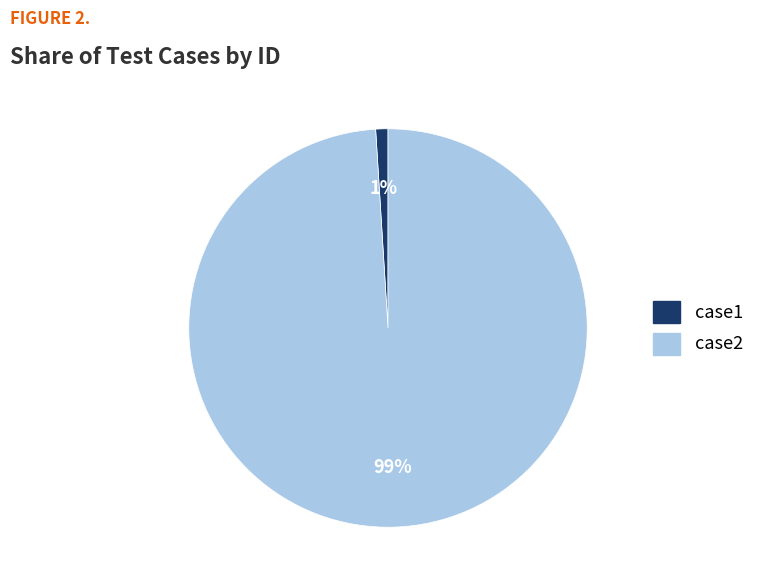

Which slice is the smallest?

case1